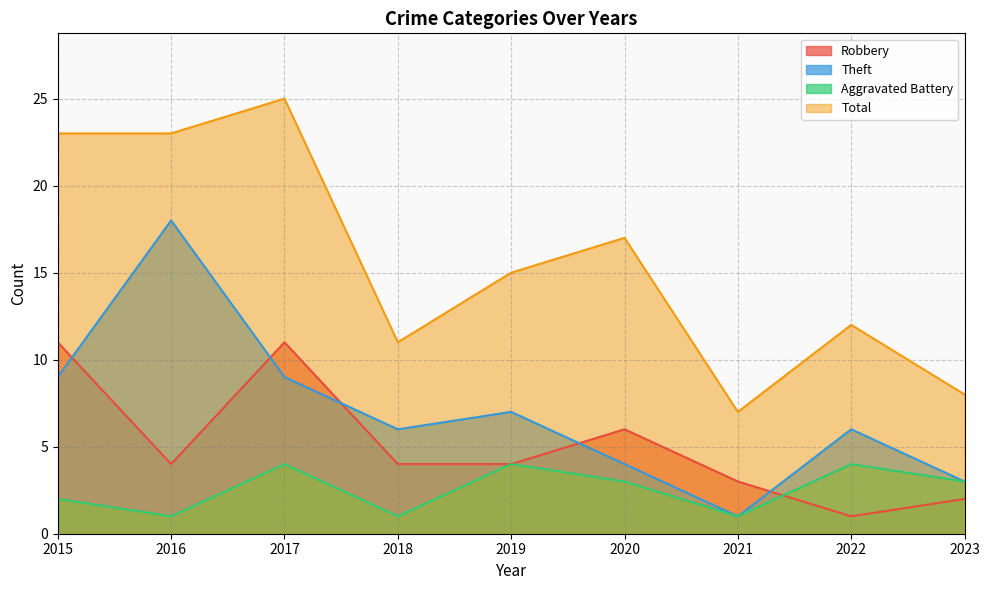

Reading right to left, what are all the values shown in this chart?

Robbery: 2023=2	2022=1	2021=3	2020=6	2019=4	2018=4	2017=11	2016=4	2015=11
Theft: 2023=3	2022=6	2021=1	2020=4	2019=7	2018=6	2017=9	2016=18	2015=9
Aggravated Battery: 2023=3	2022=4	2021=1	2020=3	2019=4	2018=1	2017=4	2016=1	2015=2
Total: 2023=8	2022=12	2021=7	2020=17	2019=15	2018=11	2017=25	2016=23	2015=23